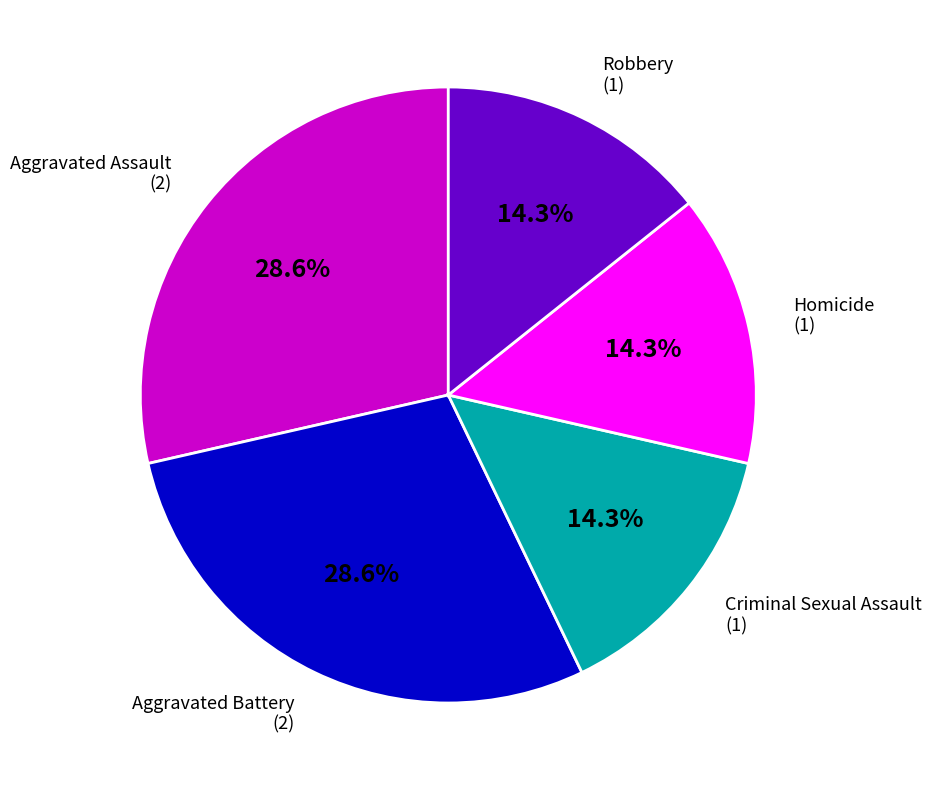

To the nearest percent, what is the difference between the largest and smallest slice percentages?

14%